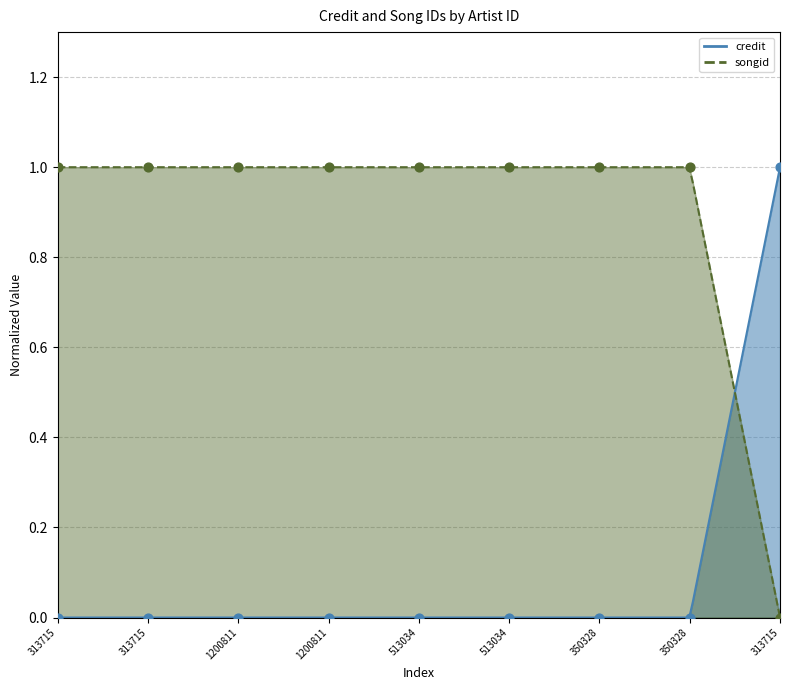

Is the value of credit at 1200811 greater than the value of songid at 350328?

No